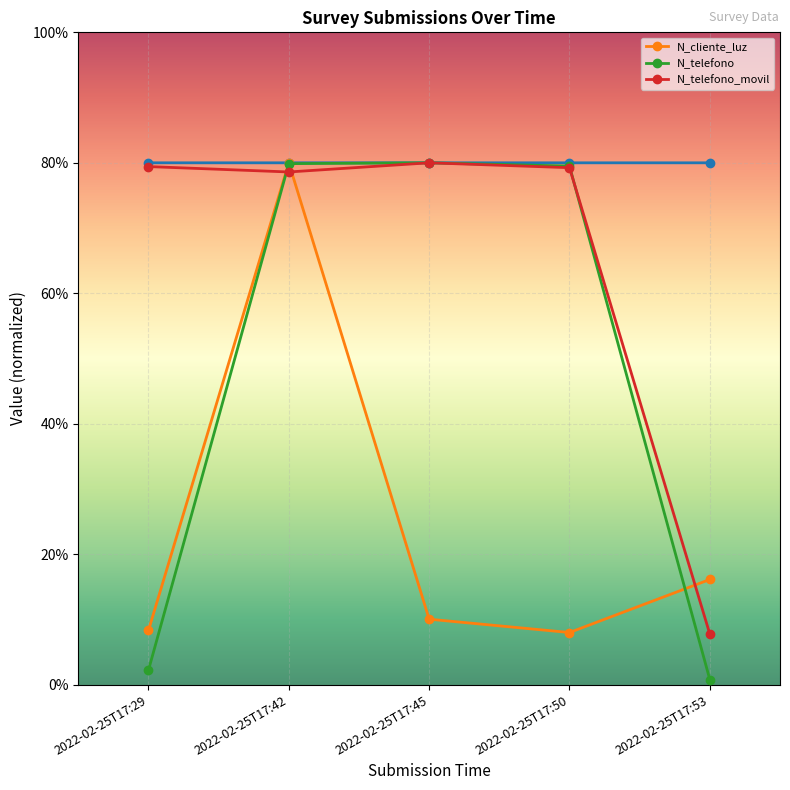

Which category has the lowest value in the _id series?

2022-02-25T17:29